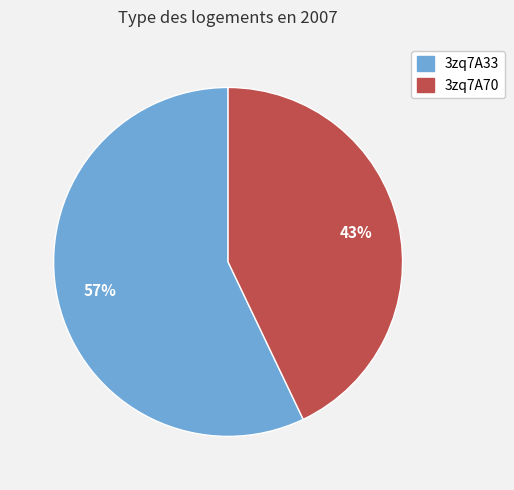

Is there any slice that represents more than half of the pie?

Yes